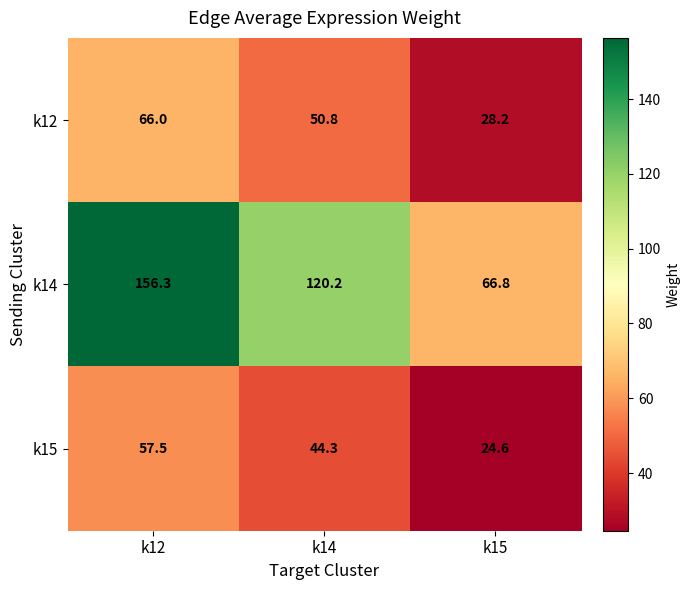

True or false: k15 has a value of 24.6 at k15.

True